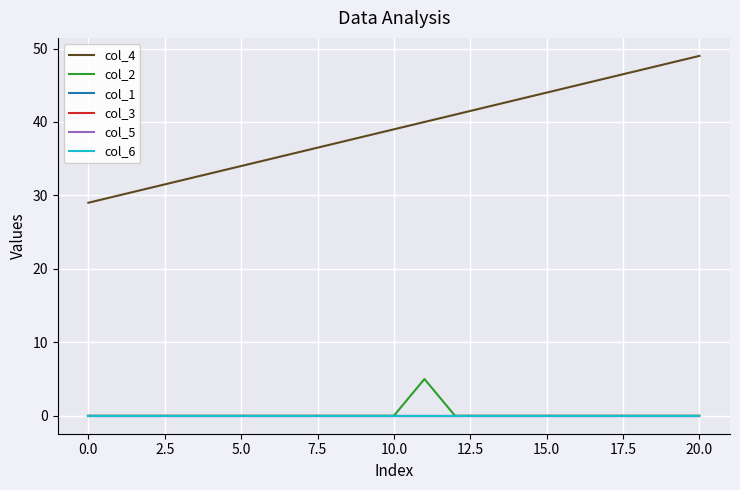

True or false: col_4 has more than 1 points higher than both neighbors.

False